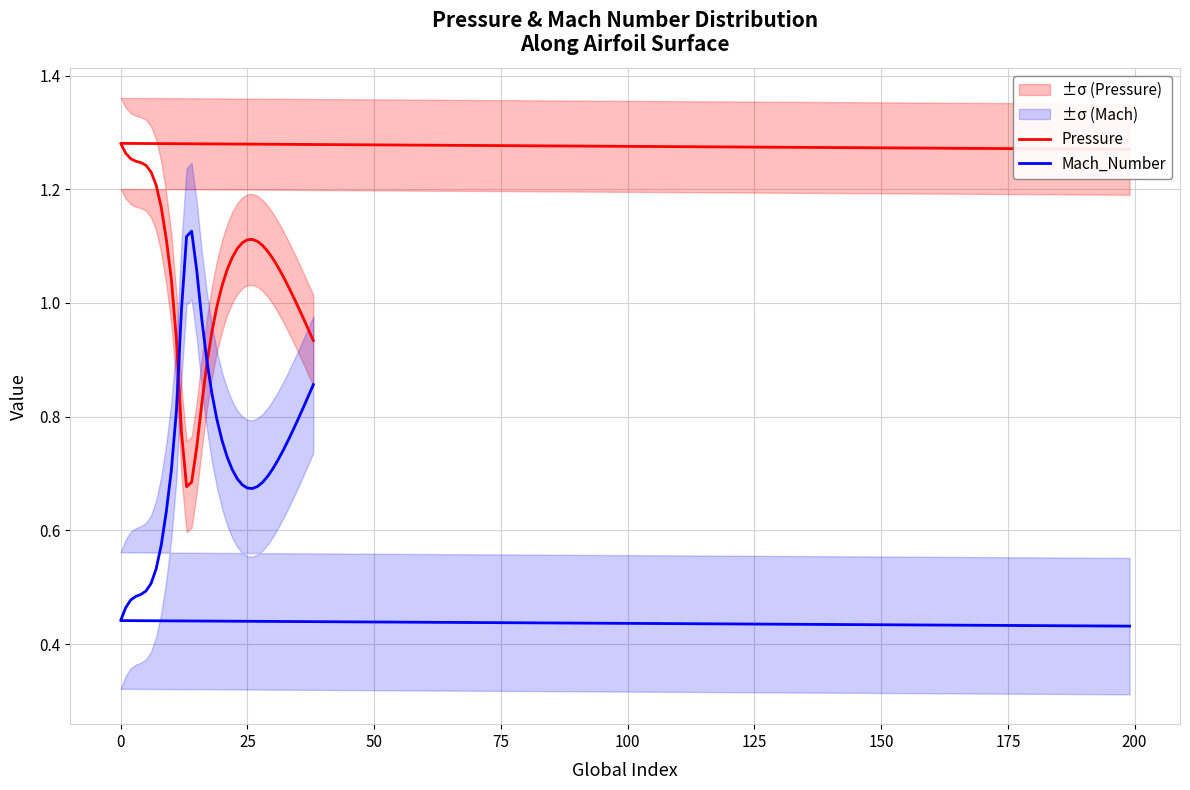

Is the value of Mach_Number at 38 greater than the value of Pressure at 20?

No